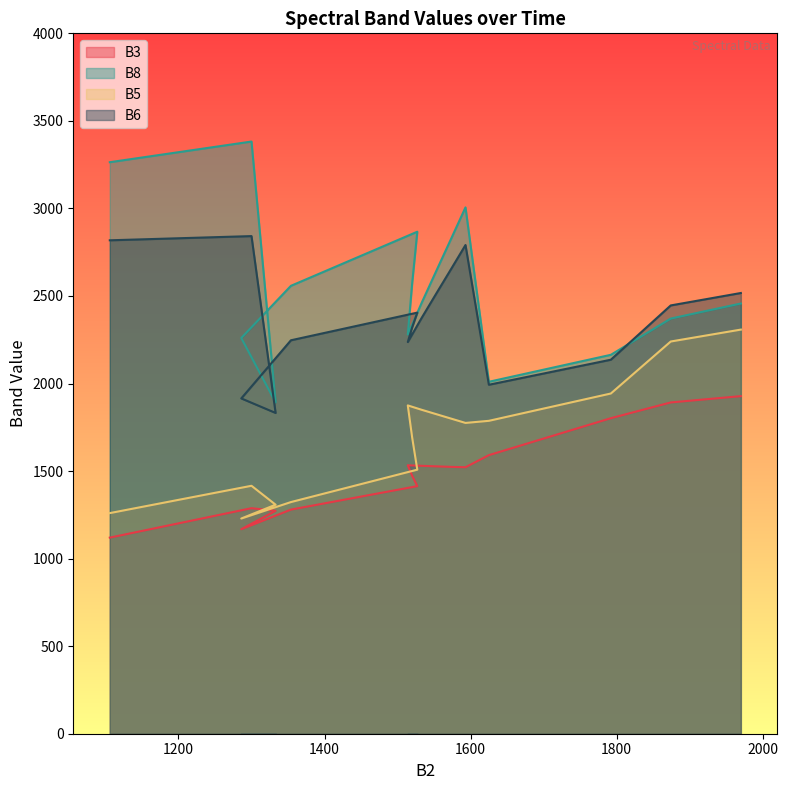

What is the difference between the B5 values at 201706 and 201705?

25